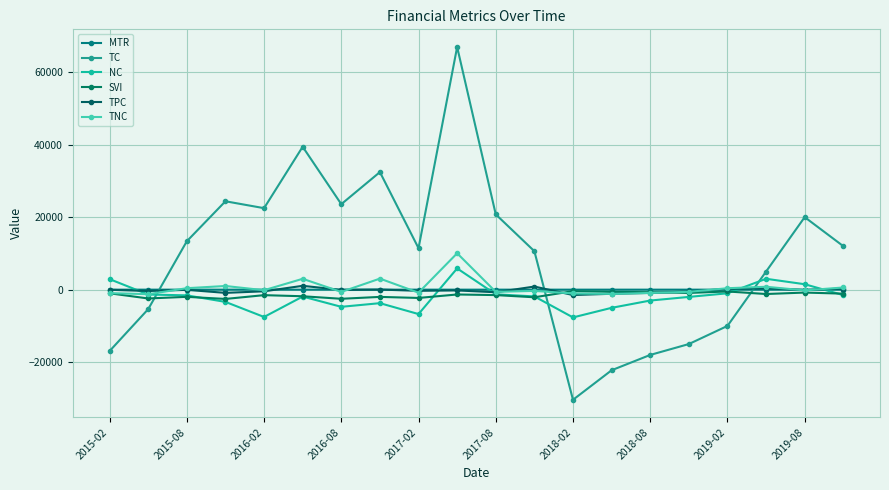

How many lines are shown in the chart?

6